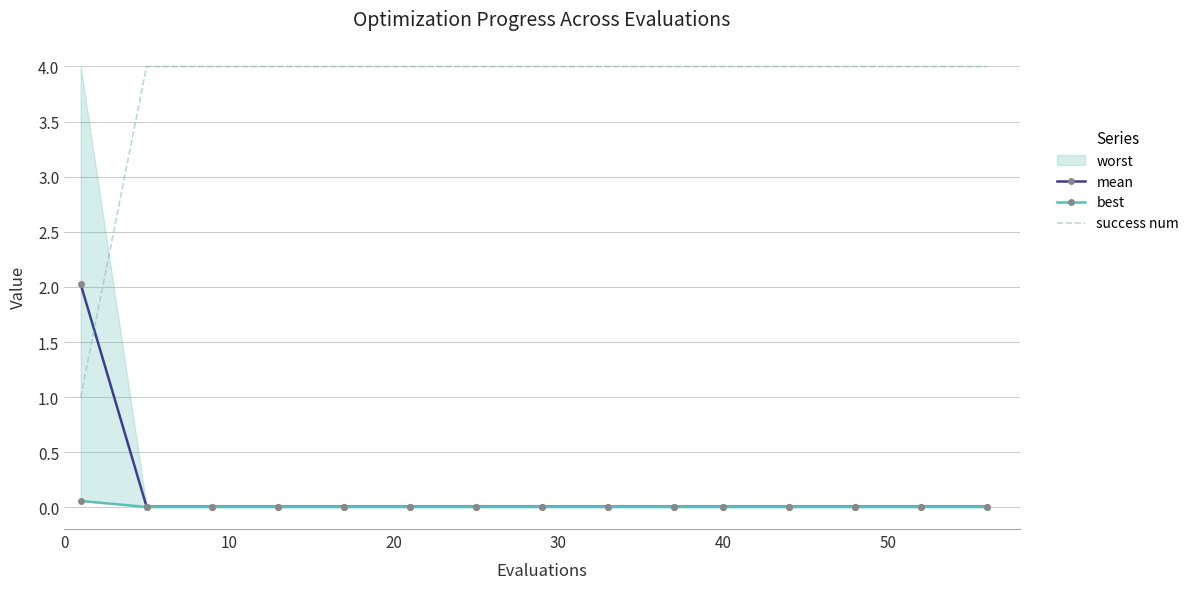

True or false: success num and mean intersect in this chart.

True